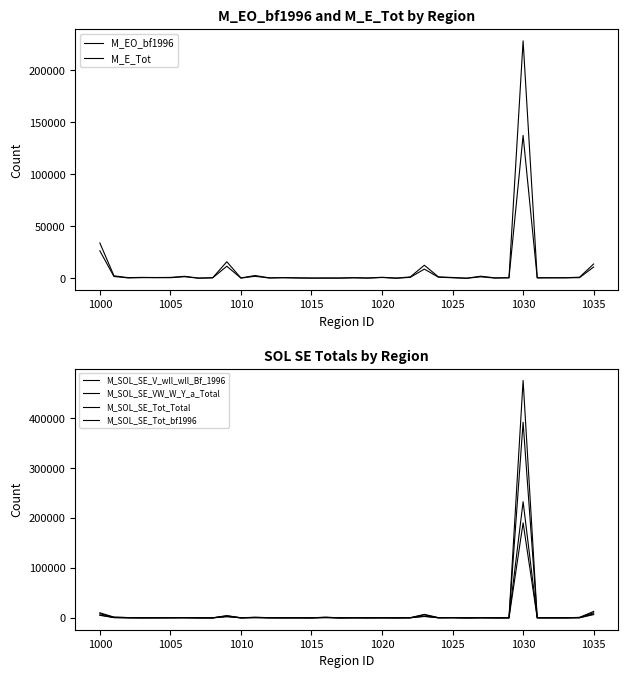

What is the sum of all M_SOL_SE_Tot_bf1996 values?

257662